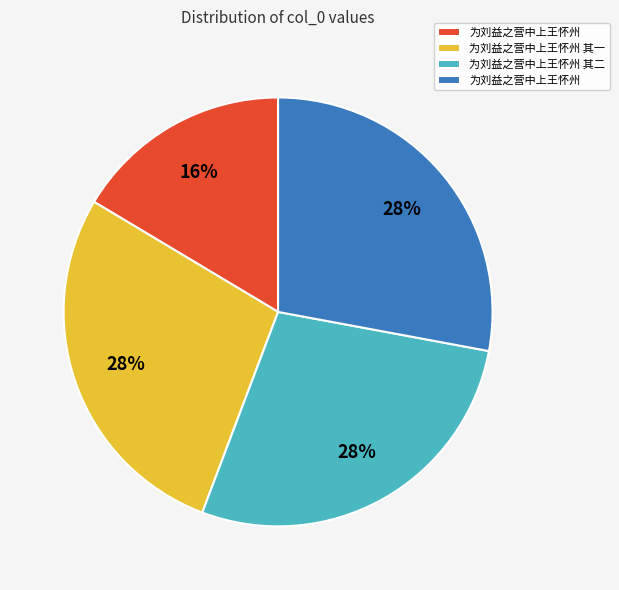

To the nearest percent, what is the average slice percentage?

25%